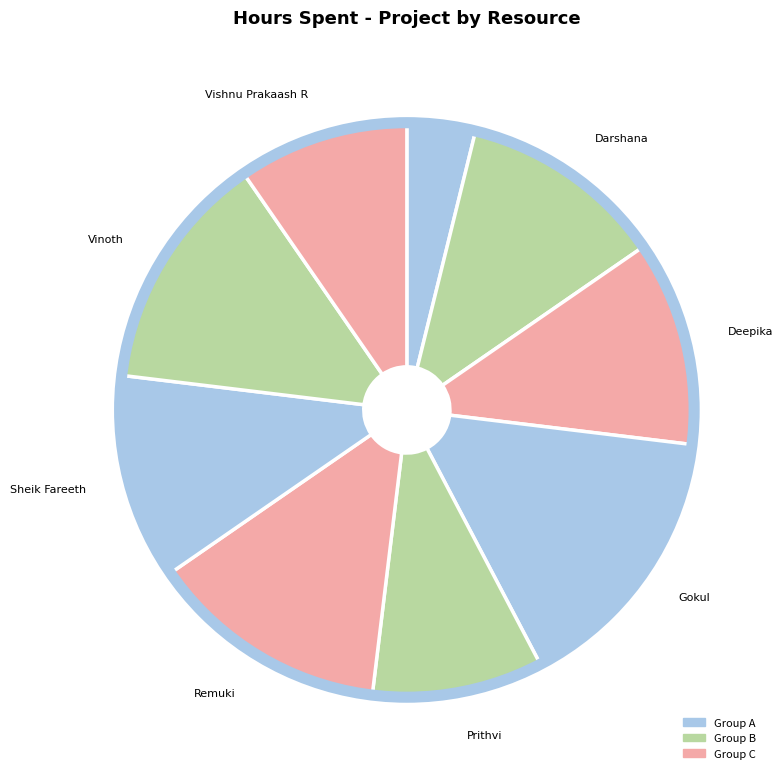

How many segments does this pie chart have?

9